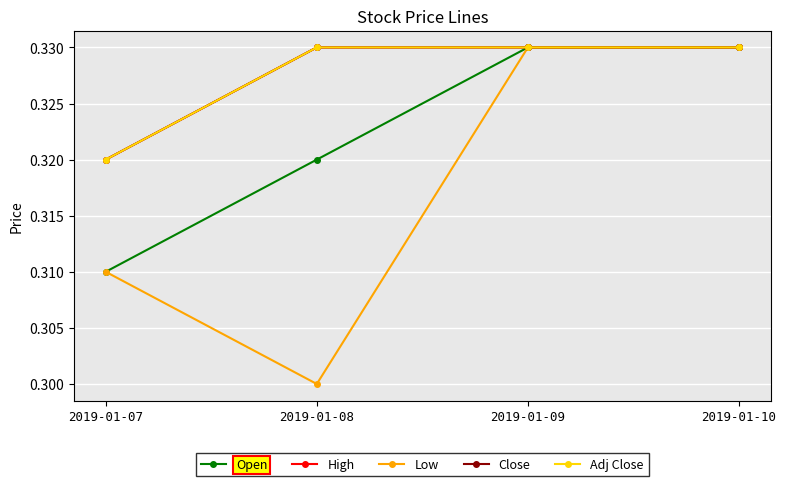

Is this an area chart (filled region under the line)?

No